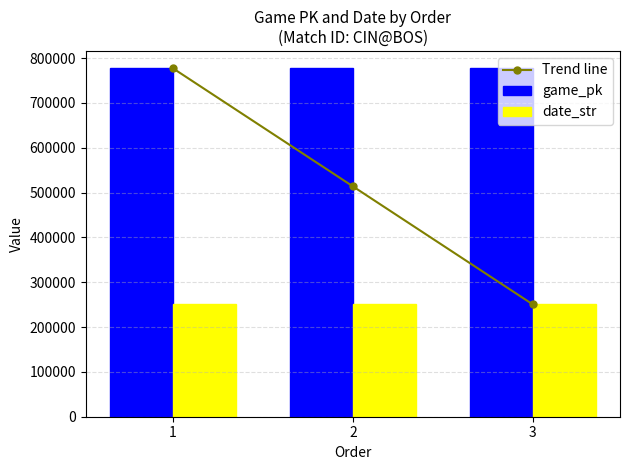

Is it true that date_str equals 448426 at 1?

False